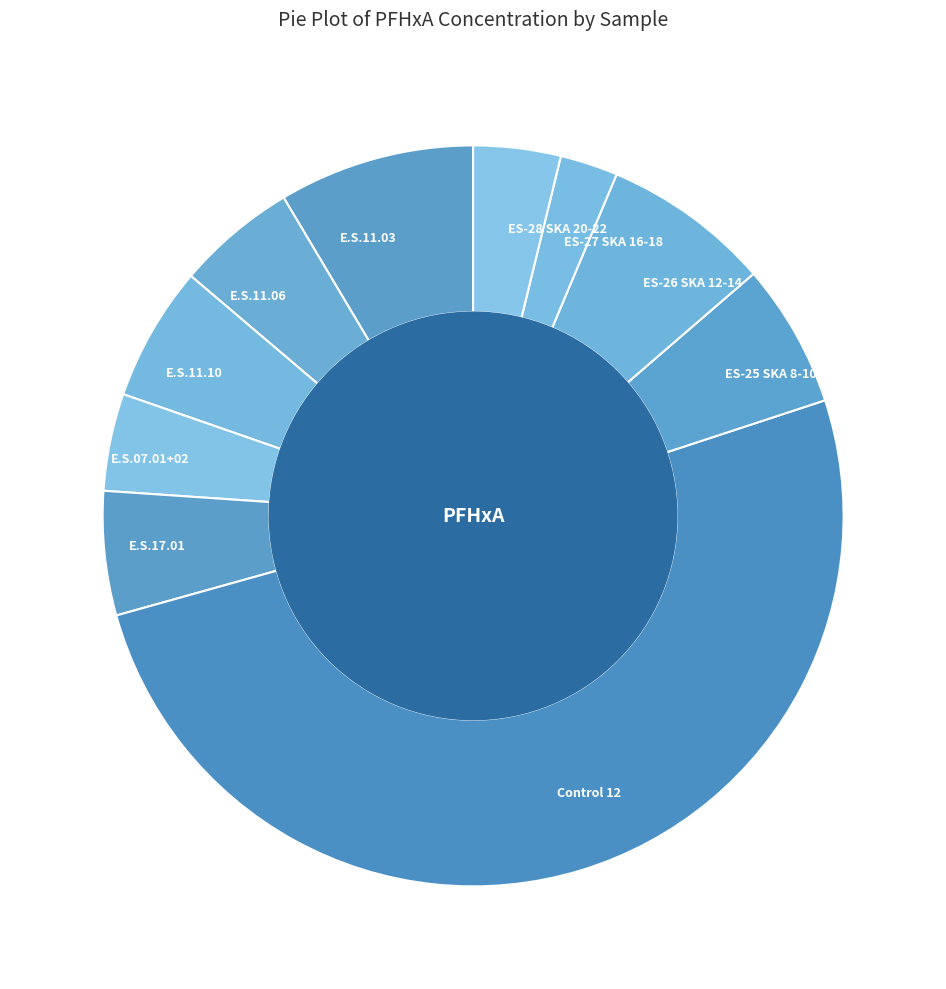

Is it true that ES-28 SKA 20-22 is 19% of the pie?

False